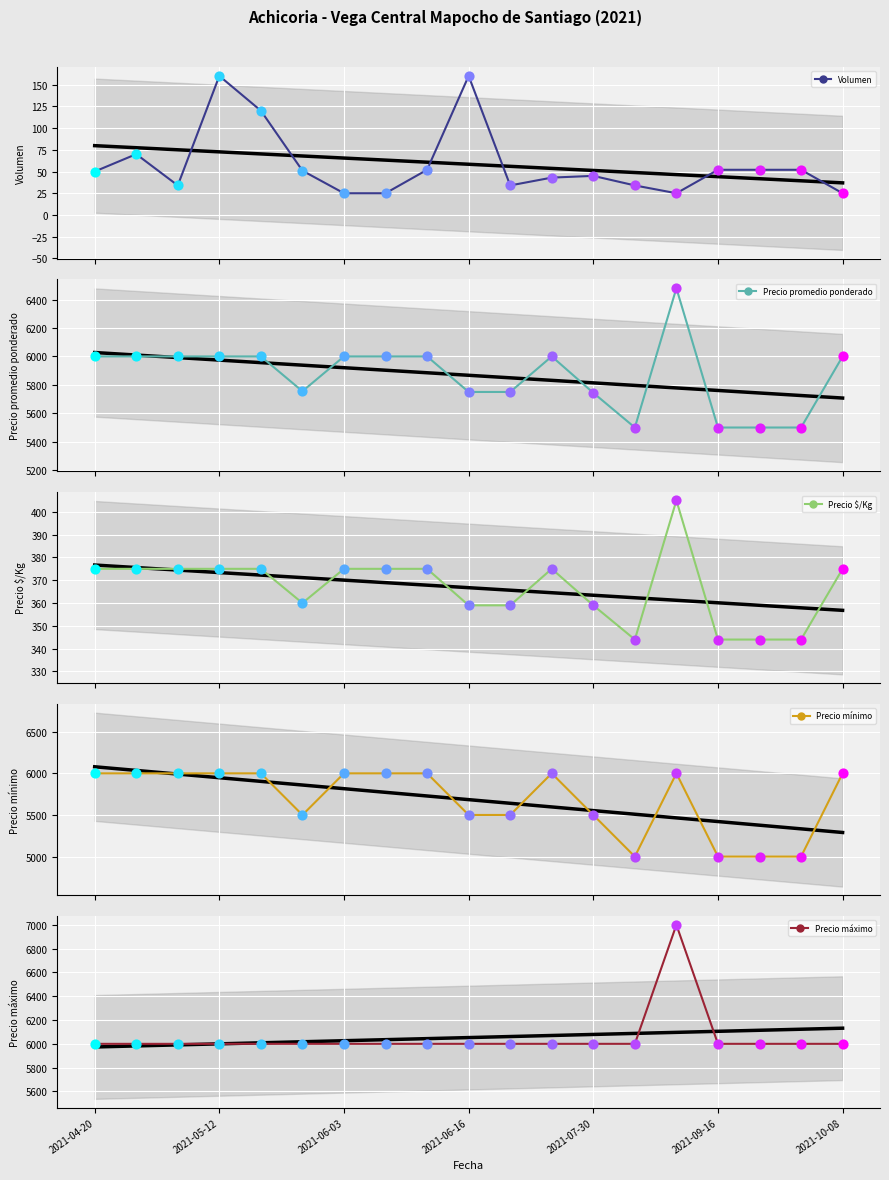

Which series contains the highest Y value?

Precio máximo